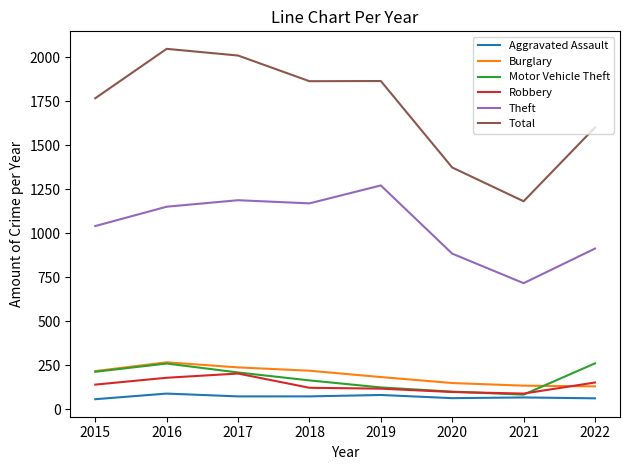

Does the chart display data point markers on the line(s)?

No